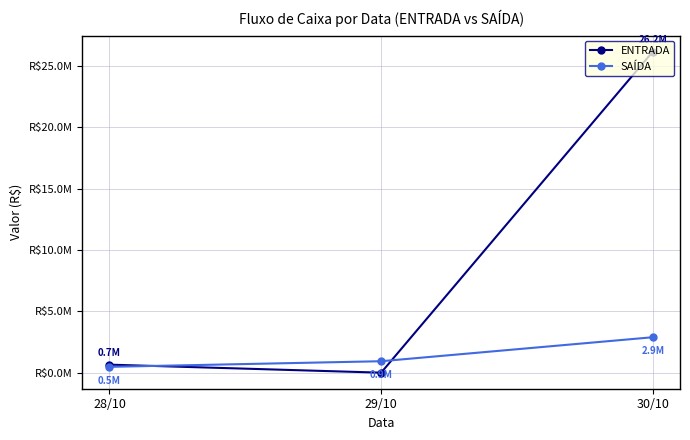

What is the label of the 2nd point from the left?

29/10